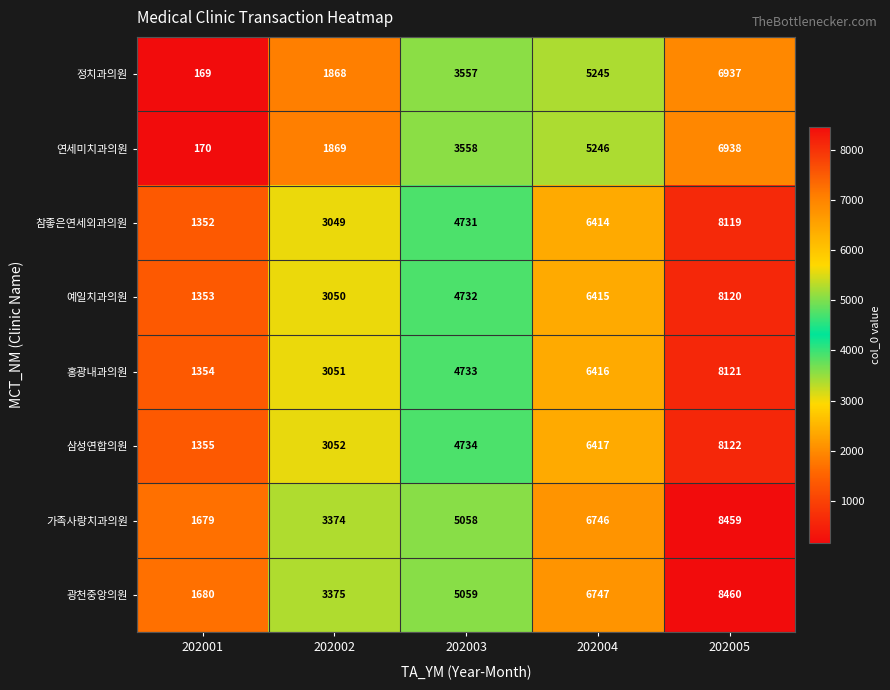

Count the number of data series in this chart.

8